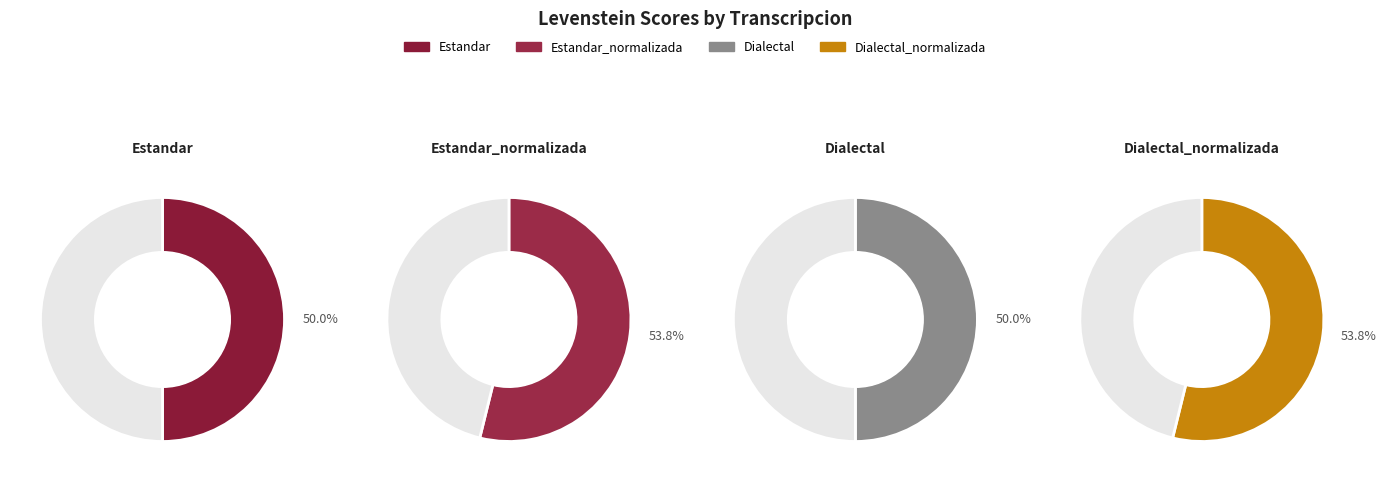

True or false: Estandar accounts for 31% of the total.

False